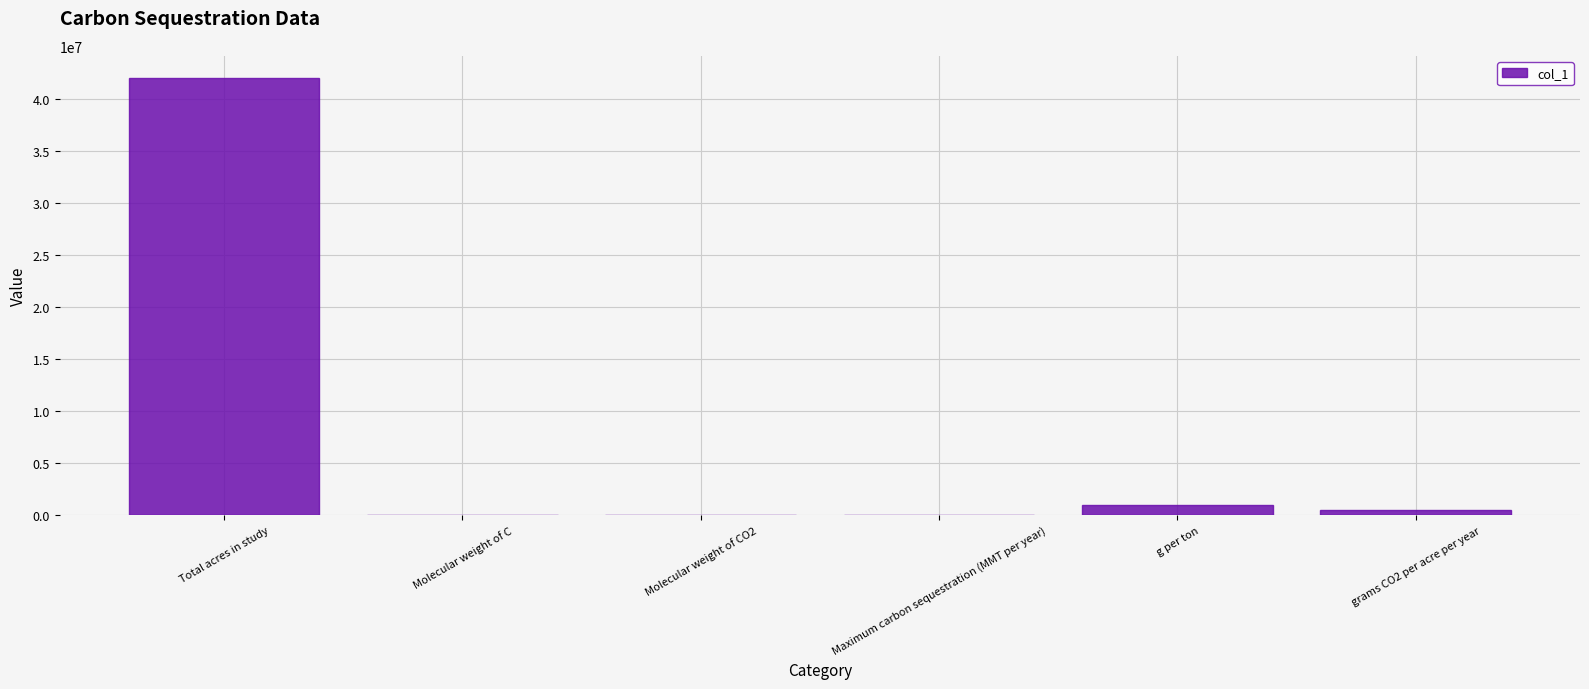

At which label is the value closest to 21000003?

g per ton